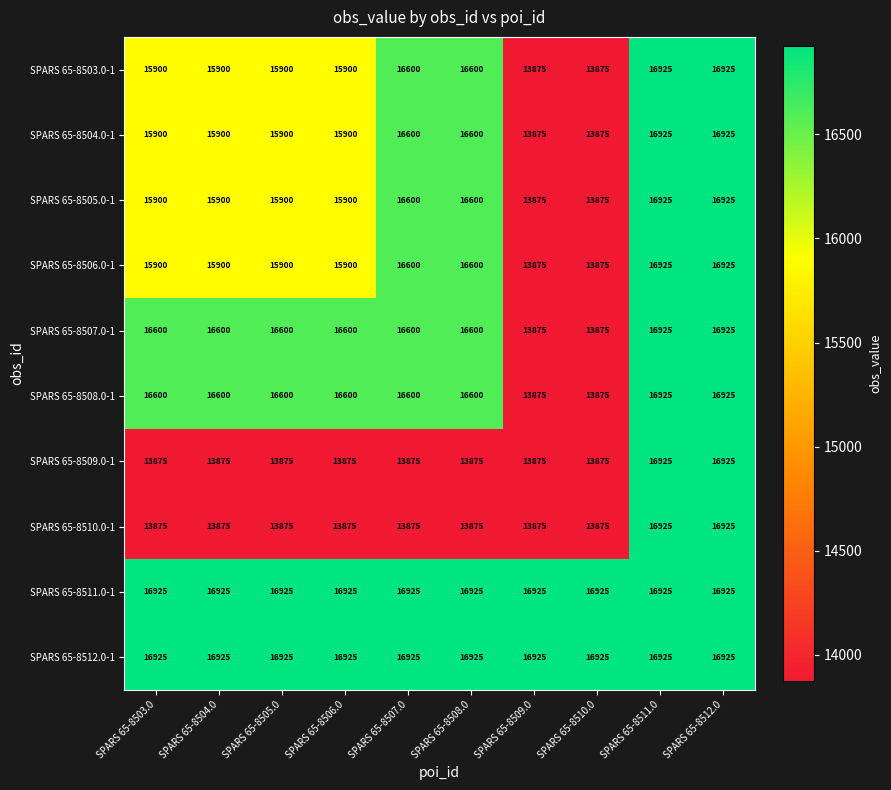

Is the value of SPARS 65-8511.0-1 at SPARS 65-8506.0 greater than the value of SPARS 65-8503.0-1 at SPARS 65-8503.0?

Yes